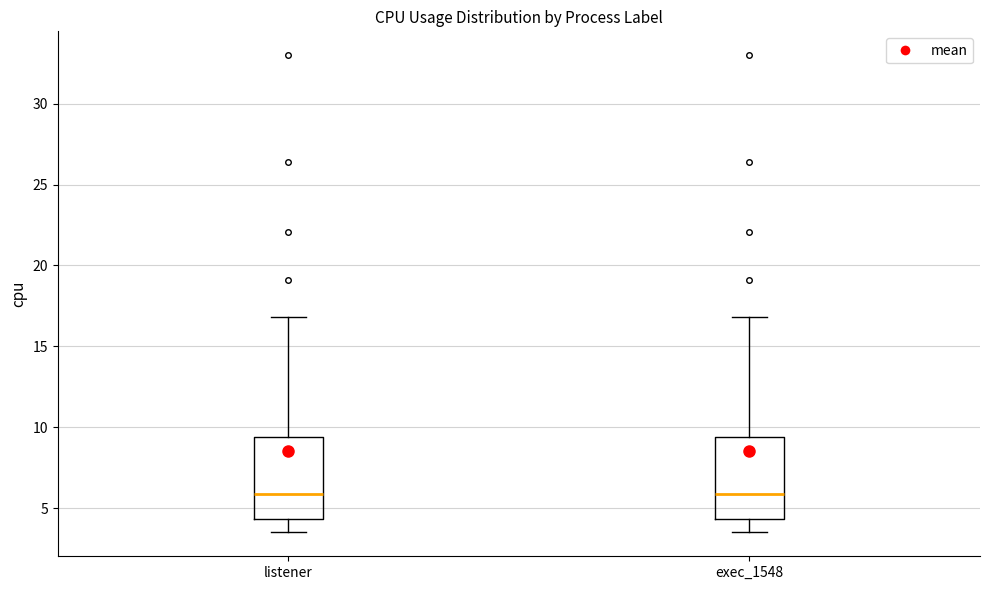

Reading left to right, transcribe this box plot: for each box, give where its median line is, the range the box spans, and where its two whiskers end, as read against the y-axis. The values are not printed on the chart, so give them approximately, as read against the axis.

listener: median 6.0, box 4.5 to 9.5, whiskers 3.5 to 17.0
exec_1548: median 6.0, box 4.5 to 9.5, whiskers 3.5 to 17.0